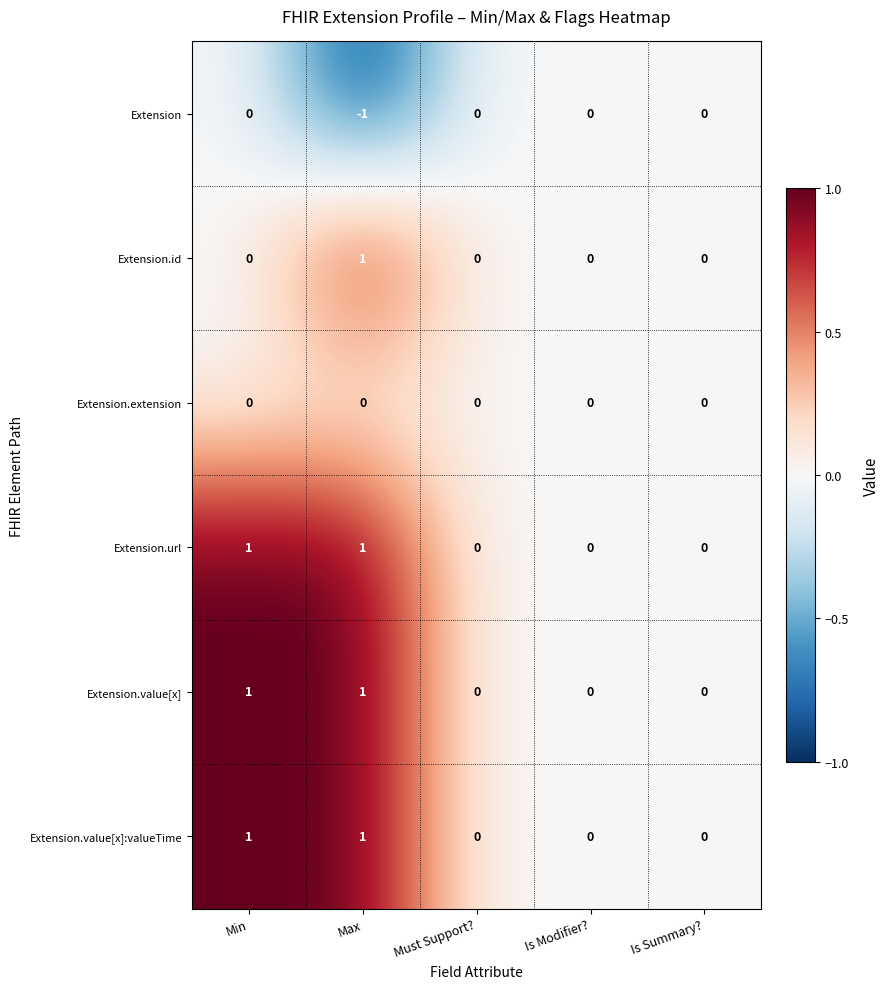

Is the value of Extension.id at Must Support? greater than the value of Extension.url at Min?

No